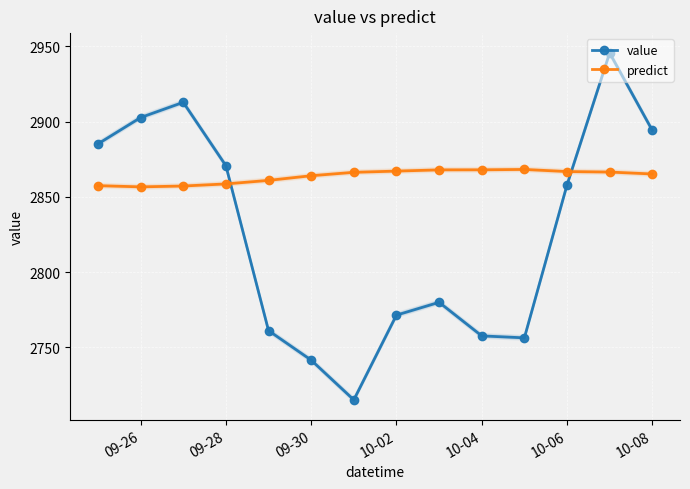

The value series shows 2870.7 at 09-28. True or false?

True